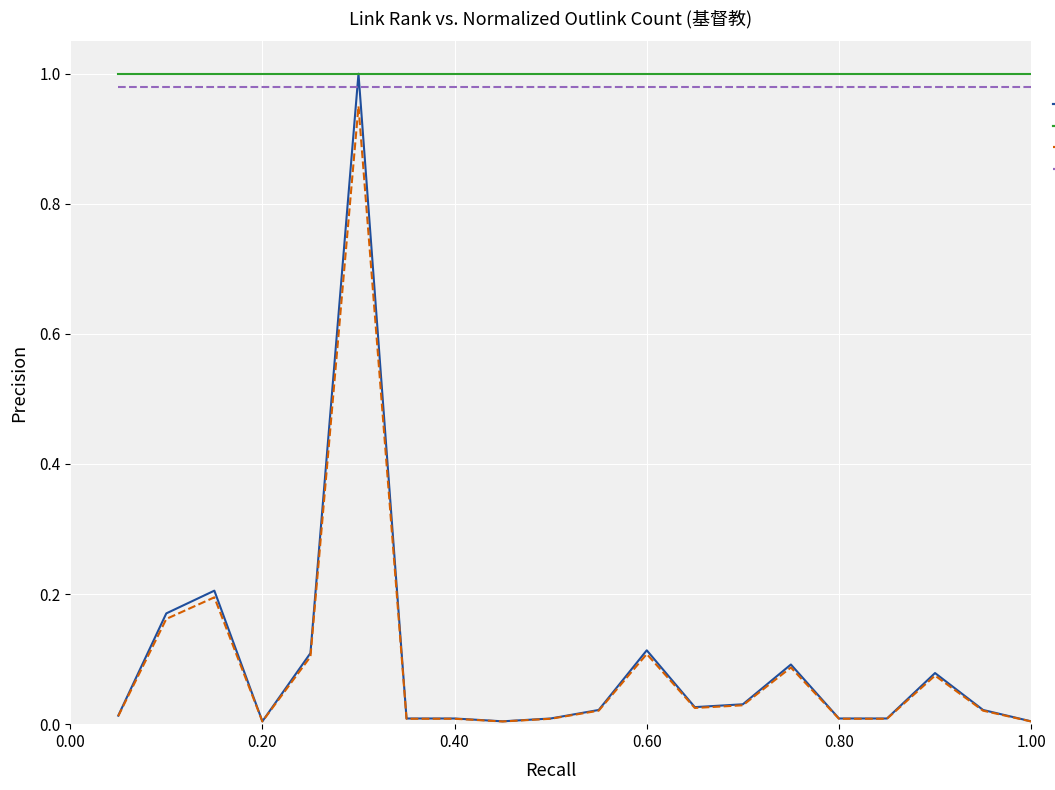

True or false: outlink_count (dashed) and policy_depth (dashed) intersect in this chart.

False